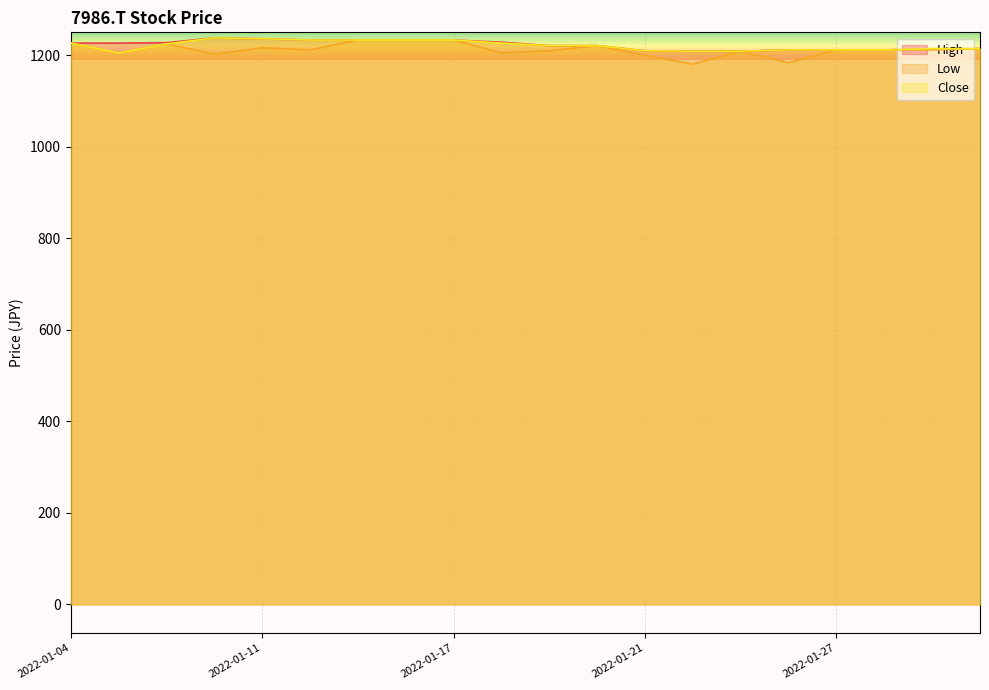

Does the chart display data point markers on the line(s)?

No